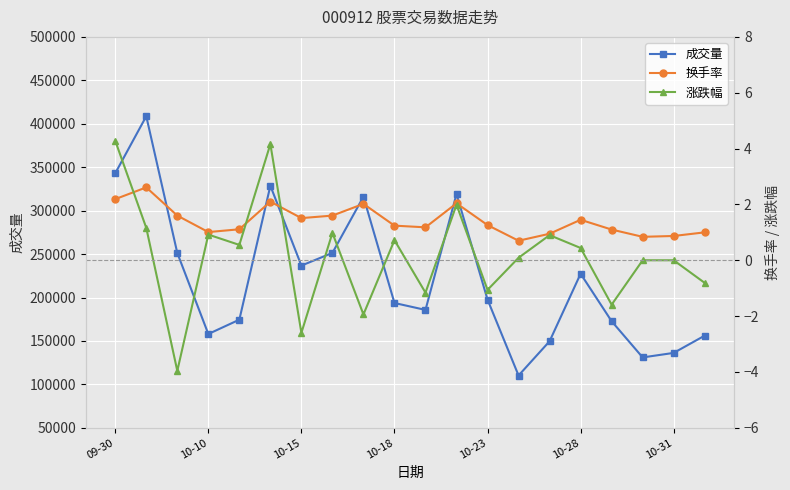

How many distinct data groups are displayed?

3